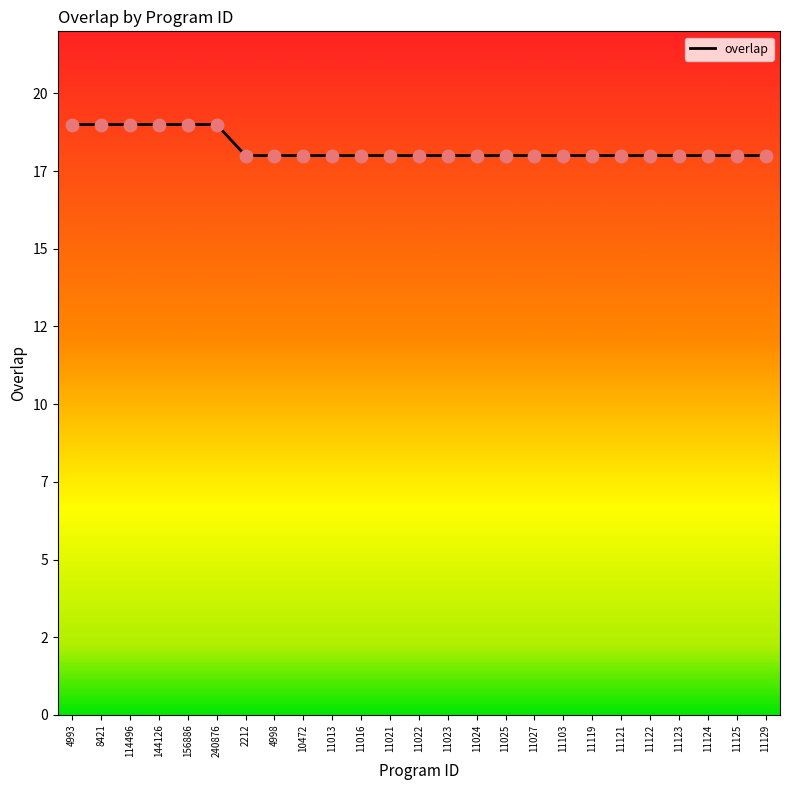

Which has a higher value, 114496 or 11023?

114496